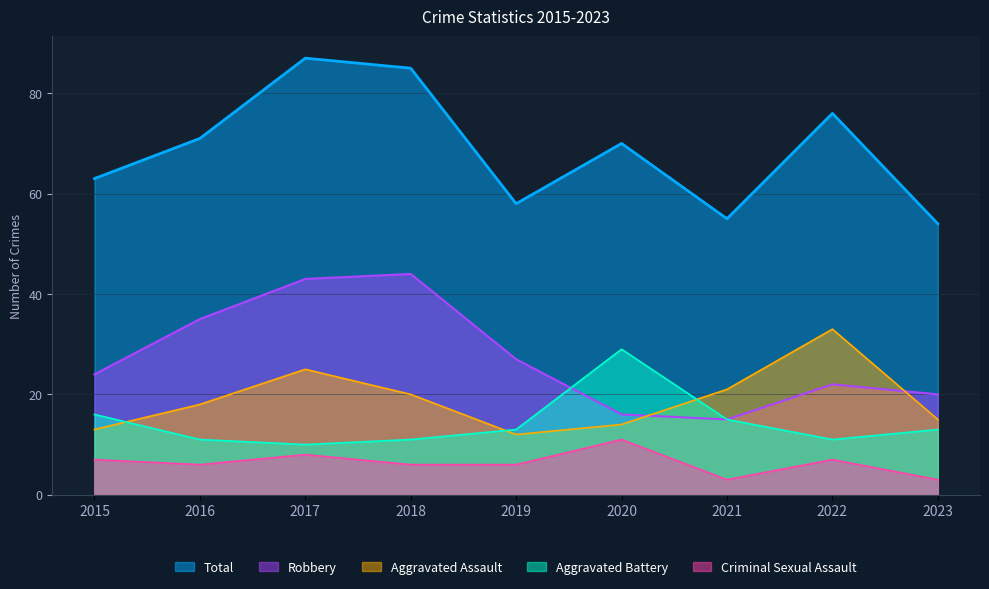

In Robbery, how many points are lower than both neighbors (excluding endpoints)?

1